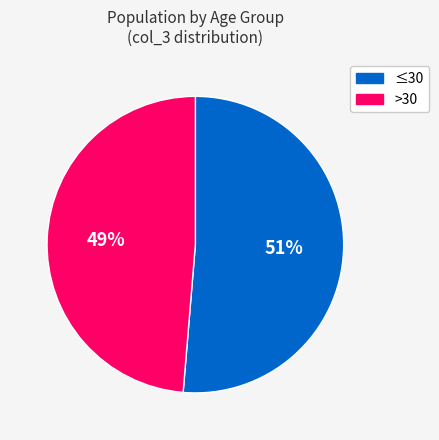

Does any single category account for the majority?

Yes